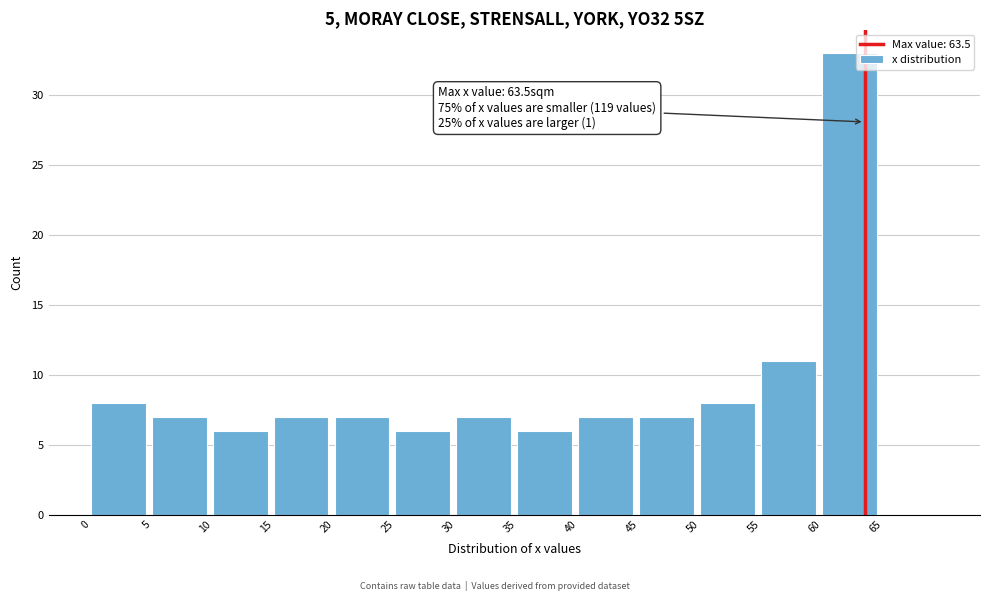

Over which range of the x-axis is the bar tallest?

60 to 65